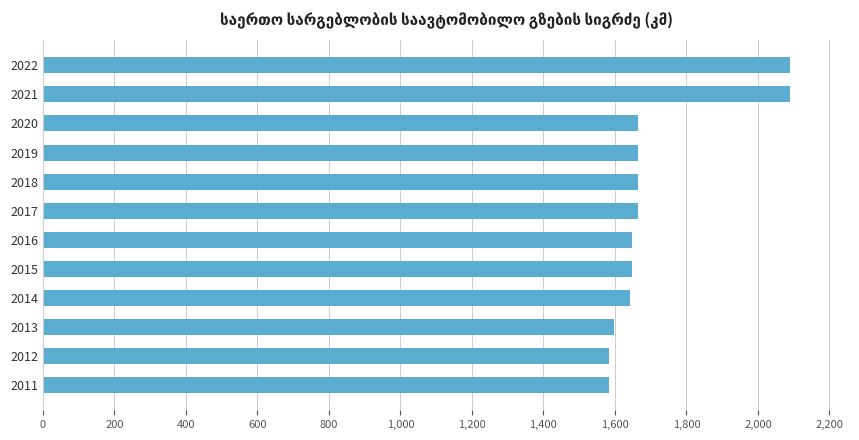

What is the greatest value displayed?

2090.2